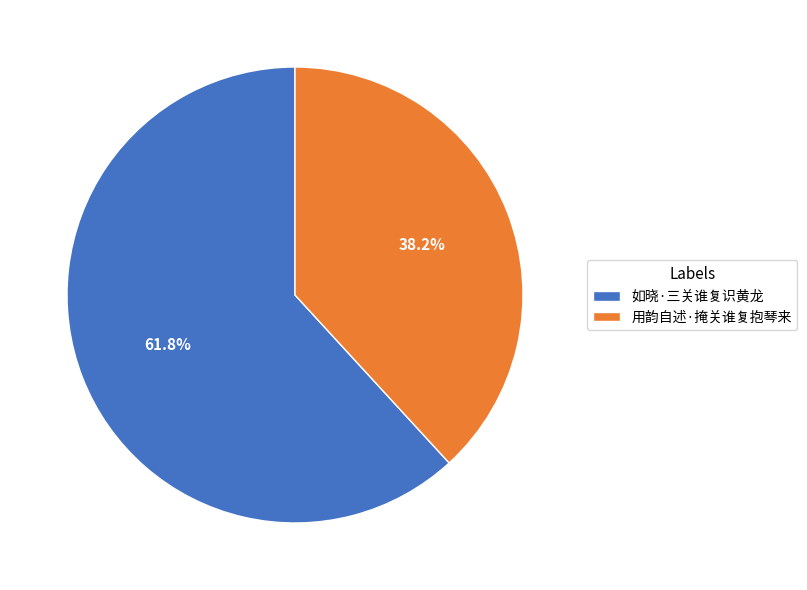

What is the smallest slice in the pie chart?

用韵自述·掩关谁复抱琴来